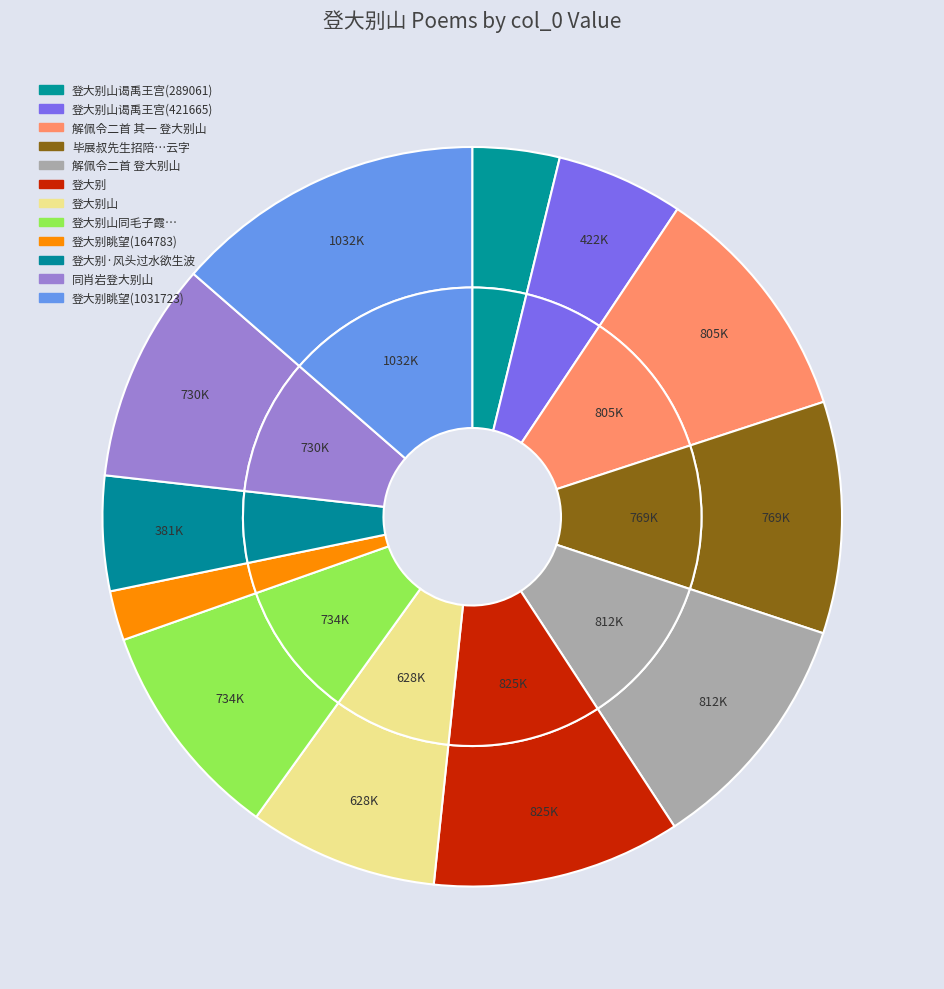

Which slice is the smallest?

登大别眺望 (164783)